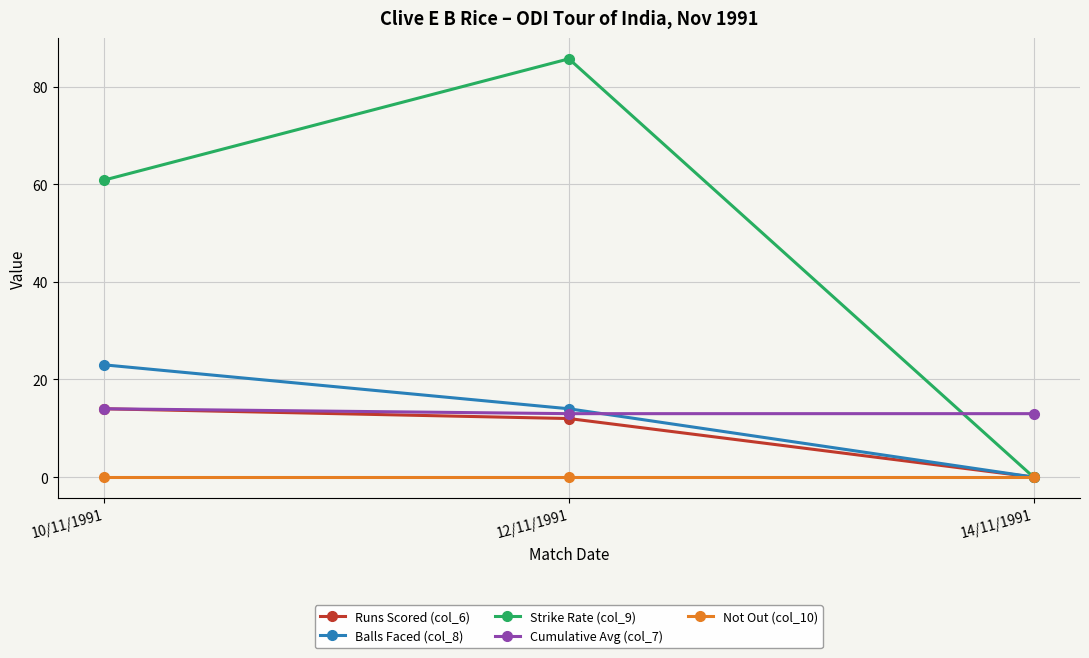

At which category is the sum across all series the highest?

12/11/1991